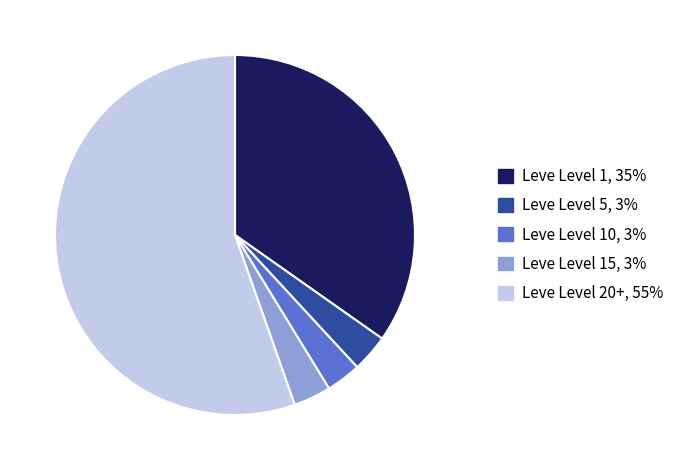

Does any single category account for the majority?

Yes